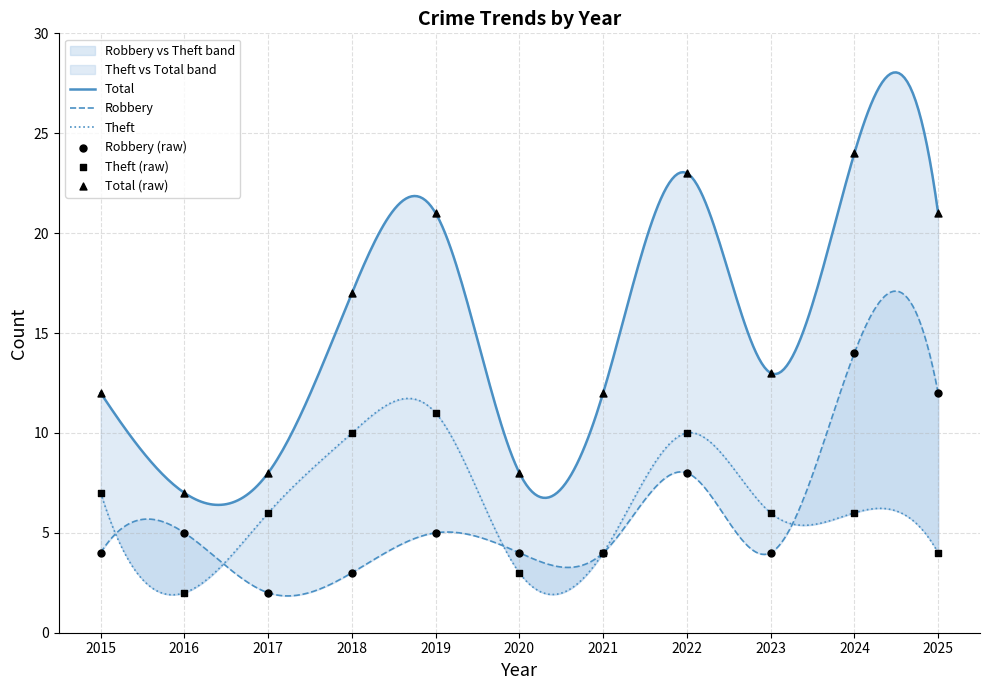

What are all the series names shown in the legend?

Robbery, Theft, Total